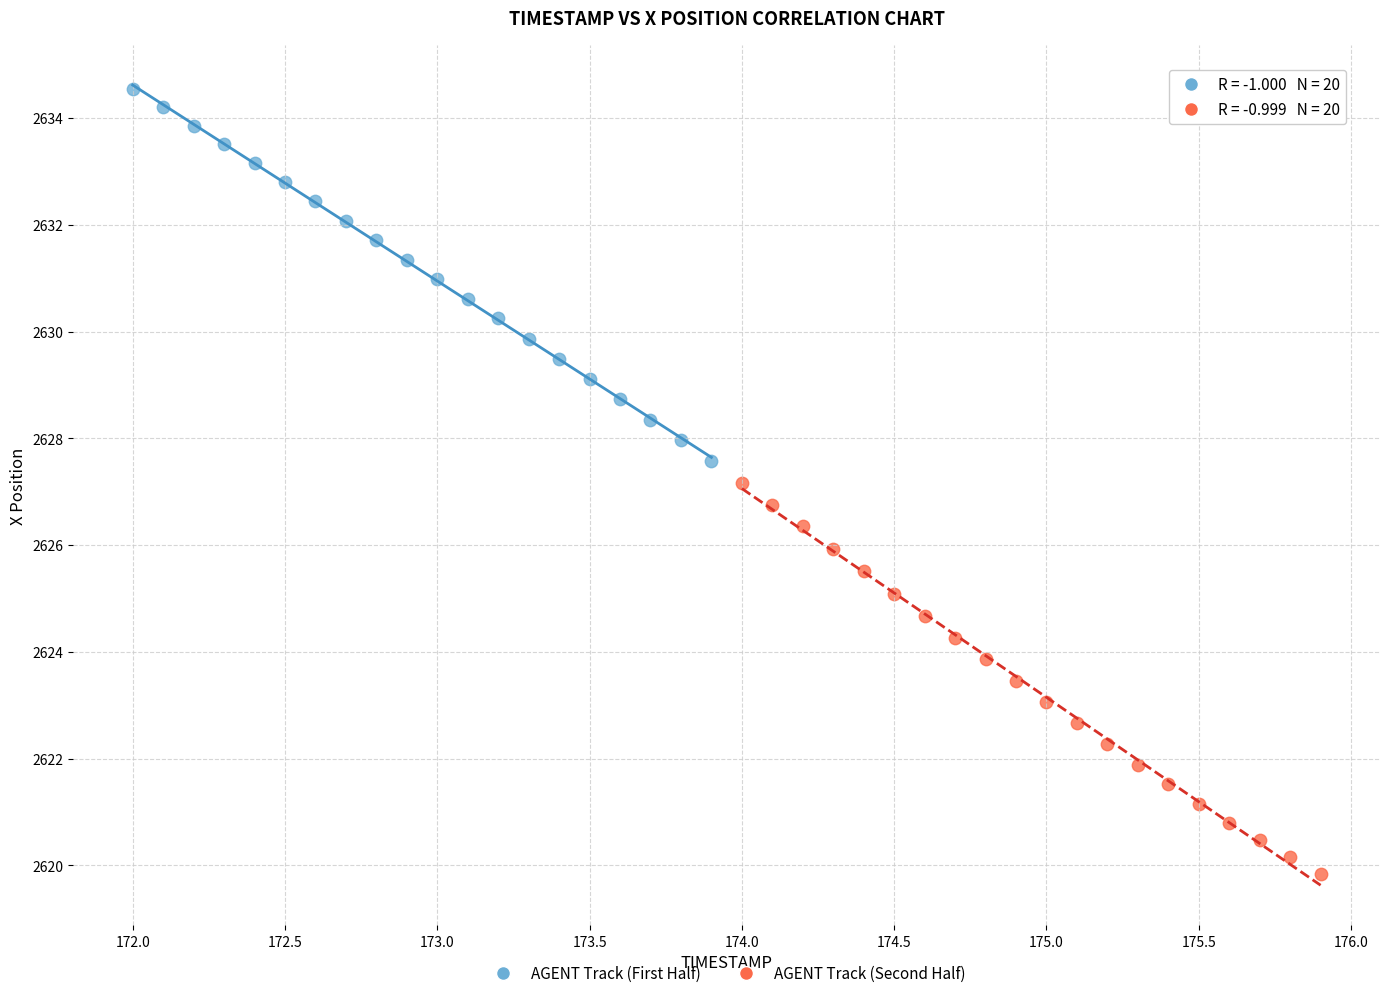

Which series has the largest Y range (max minus min)?

AGENT Track (Second Half)